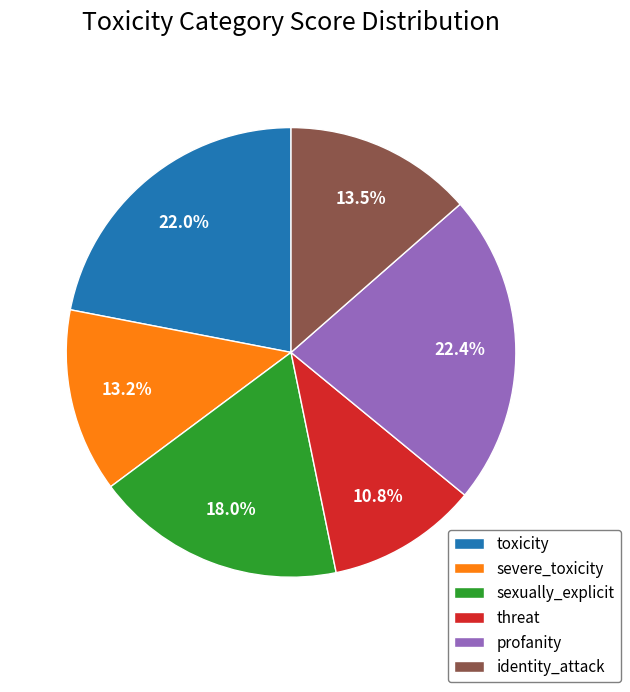

Which category has the smallest portion of the pie?

threat